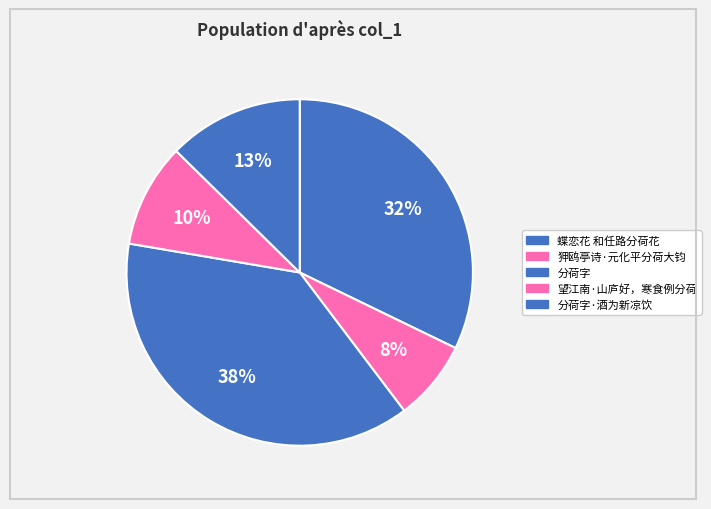

What is the change in value from 狎鸥亭诗·元化平分荷大钧 to 分荷字?

+916134